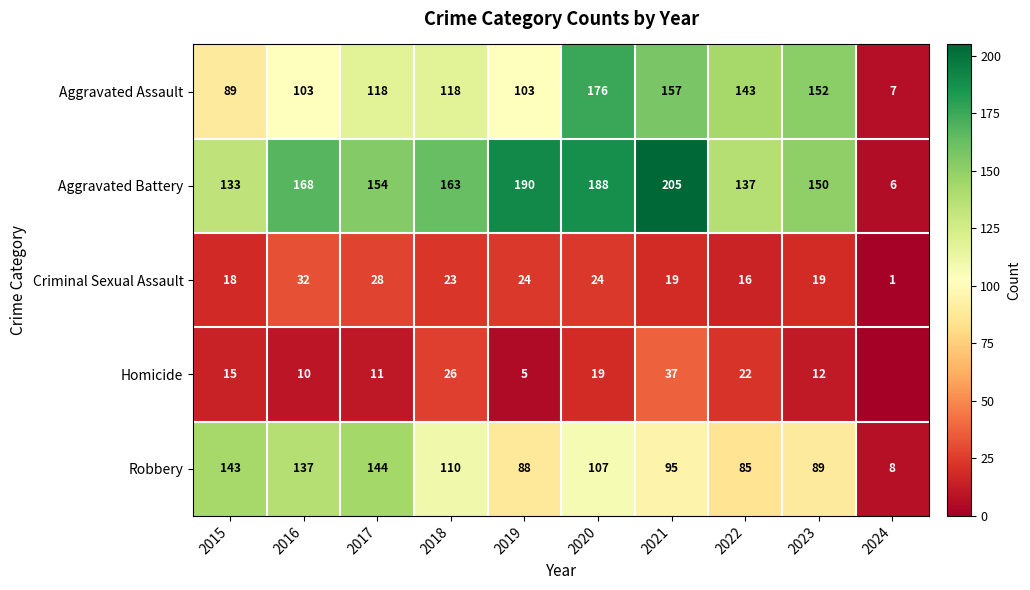

Is the value of Homicide at 2017 greater than the value of Aggravated Battery at 2017?

No